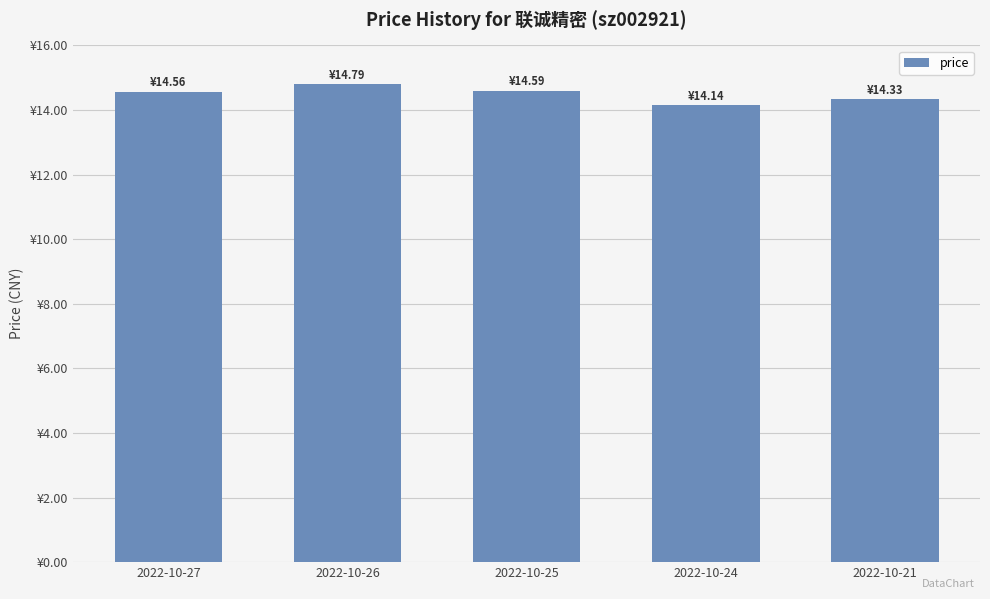

Reading right to left, extract all data points from this chart.

14.3	14.1	14.6	14.8	14.6